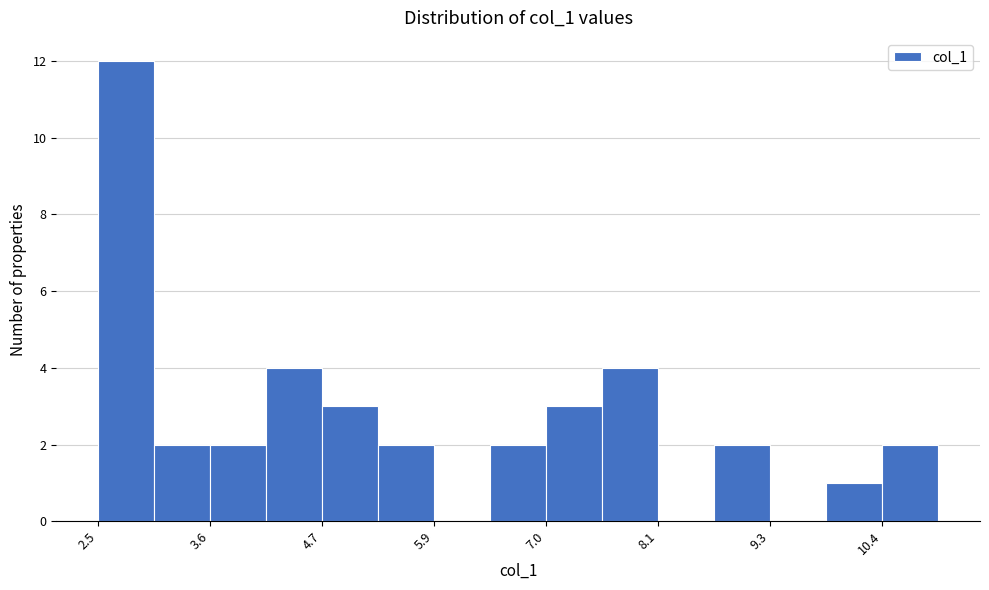

Around what value on the x-axis is the tallest bar? Give the approximate position of its centre, as read against the axis.

2.8